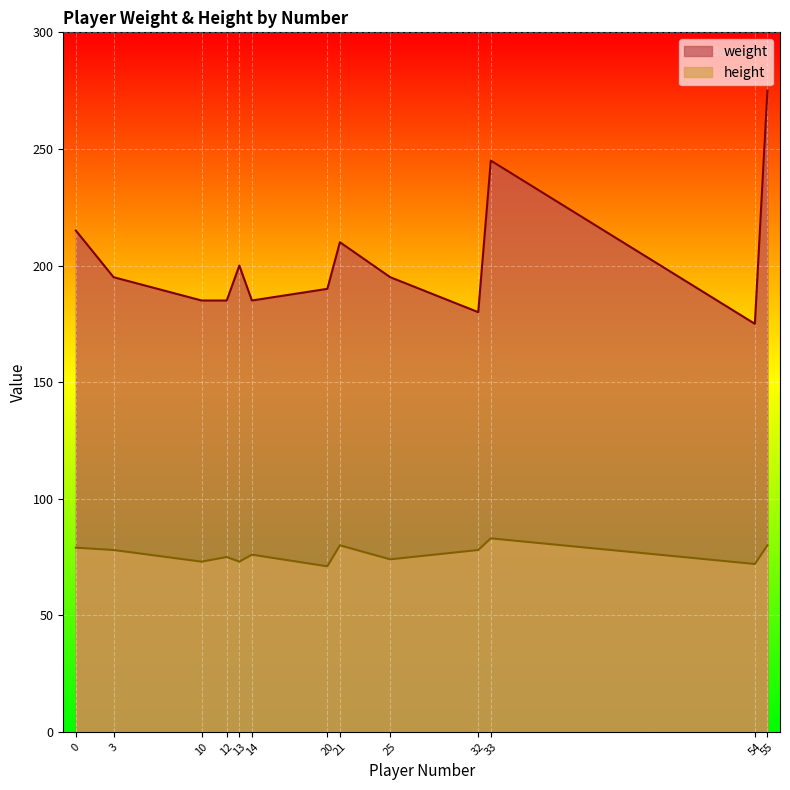

What are all the series names shown in the legend?

weight, height